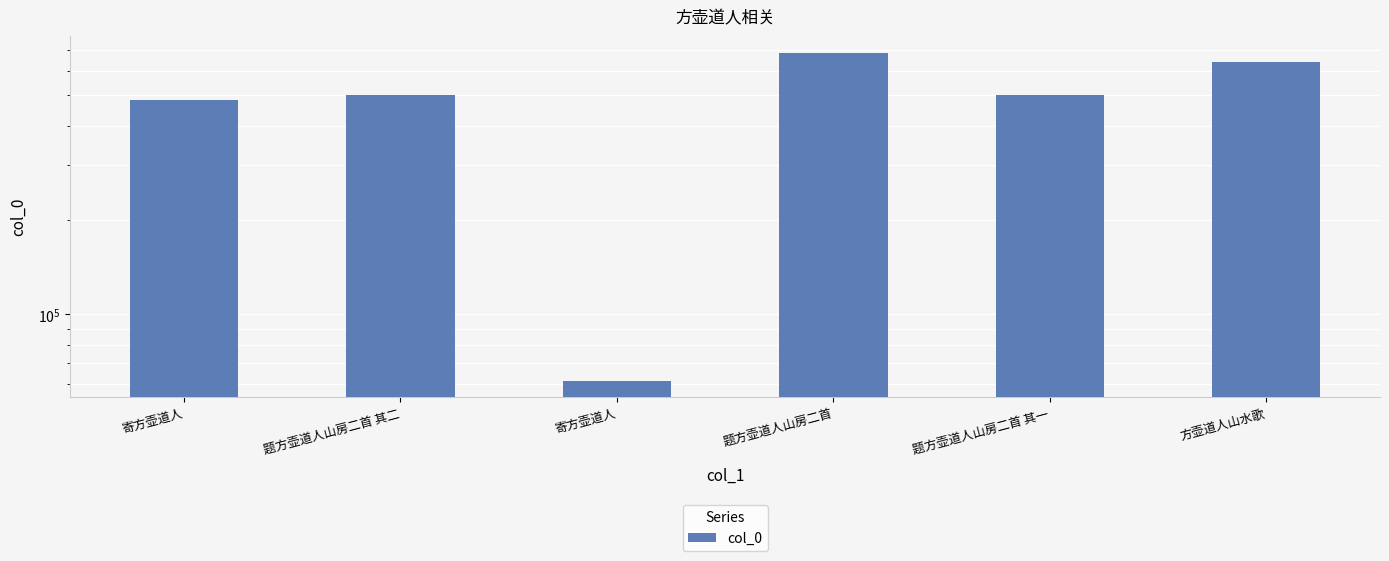

What is the average value?

479457